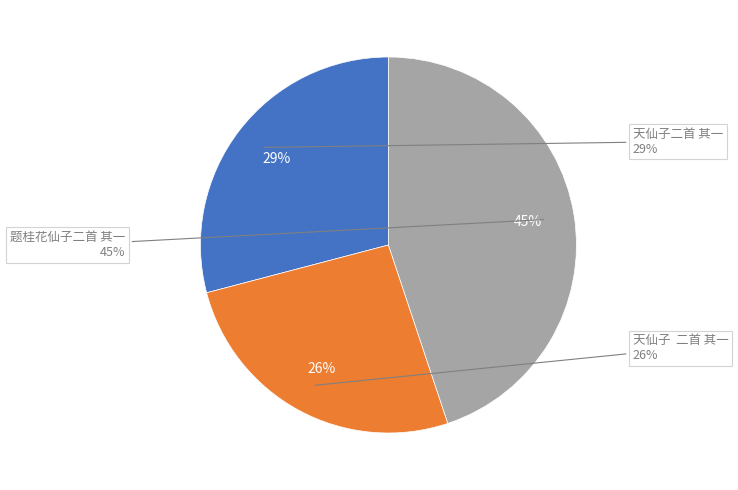

The 天仙子  二首 其一 slice represents 15% of the pie. True or false?

False